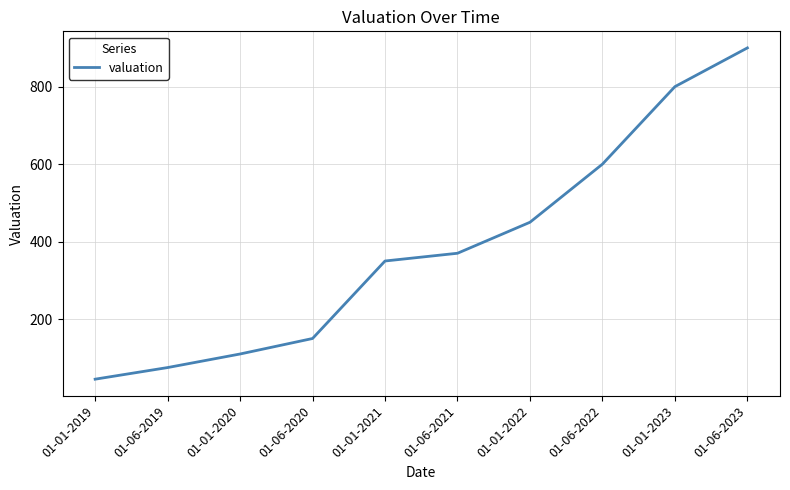

True or false: there are more than 0 points higher than both neighbors.

False